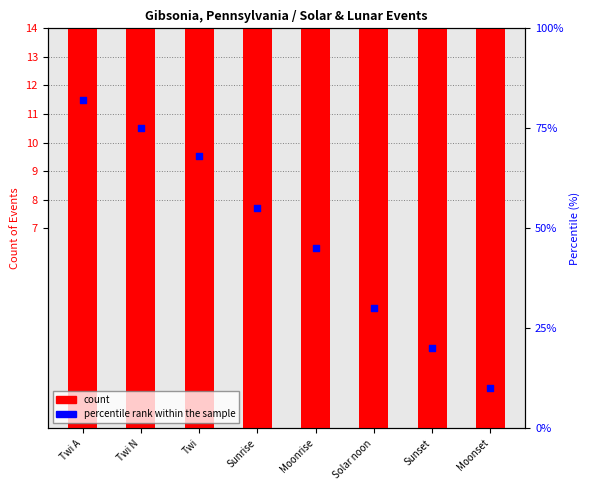

What is the total value across all series at Moonset?

25